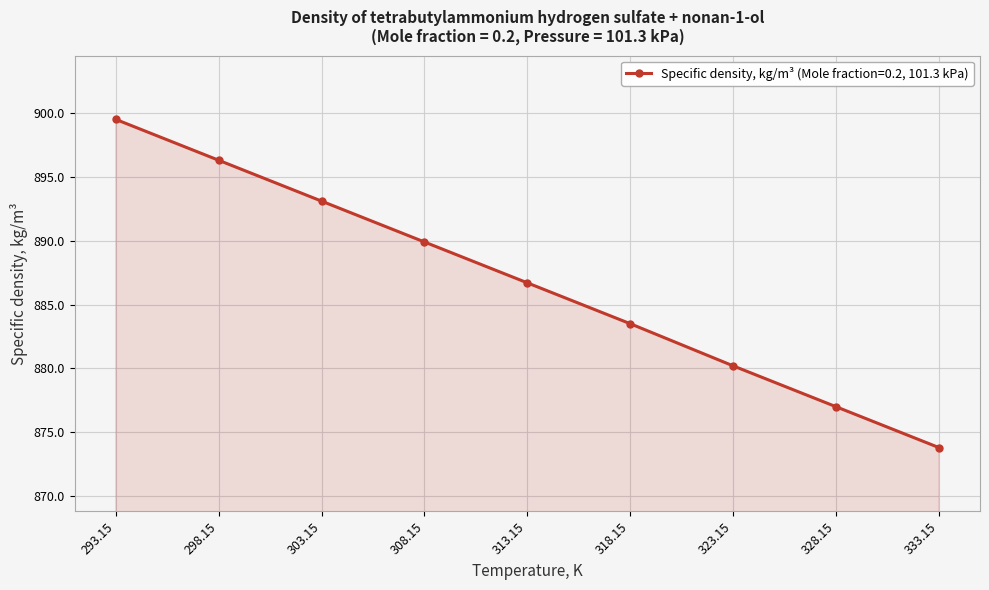

What is the minimum value shown in the chart?

873.8